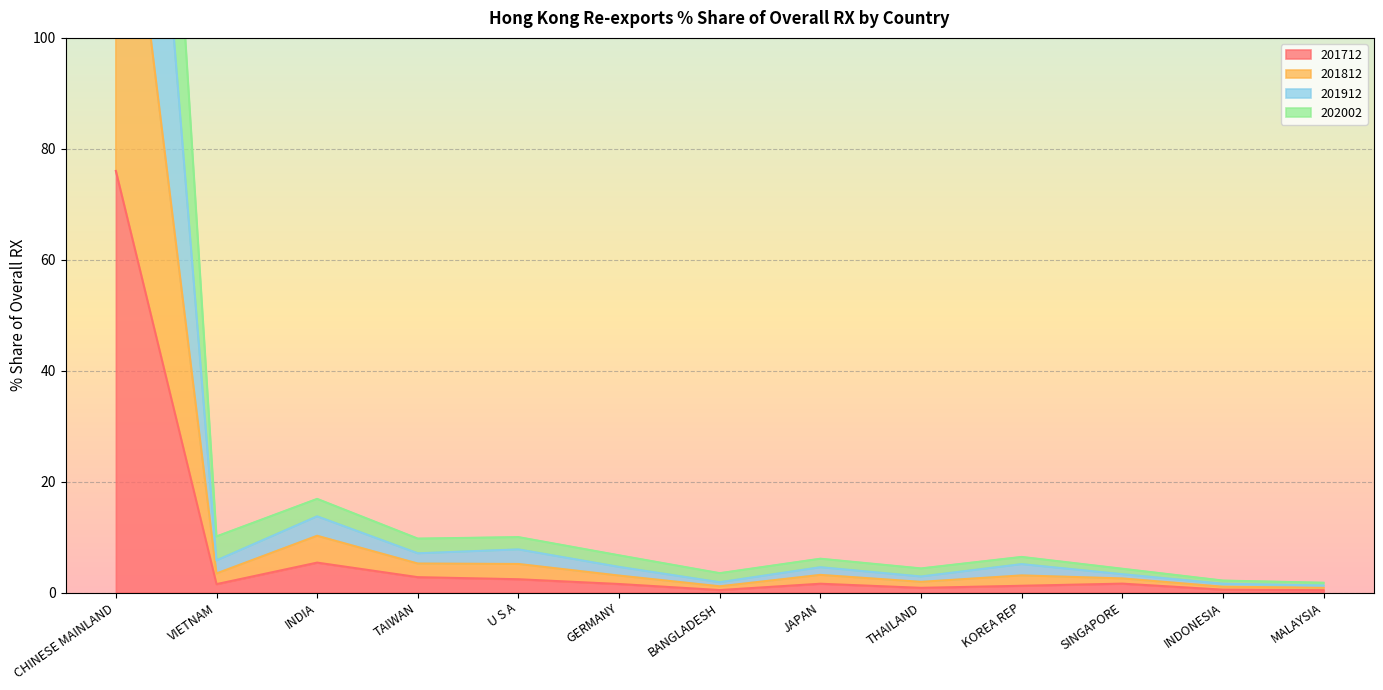

True or false: 201712 has a value of 9.2 at INDIA.

False